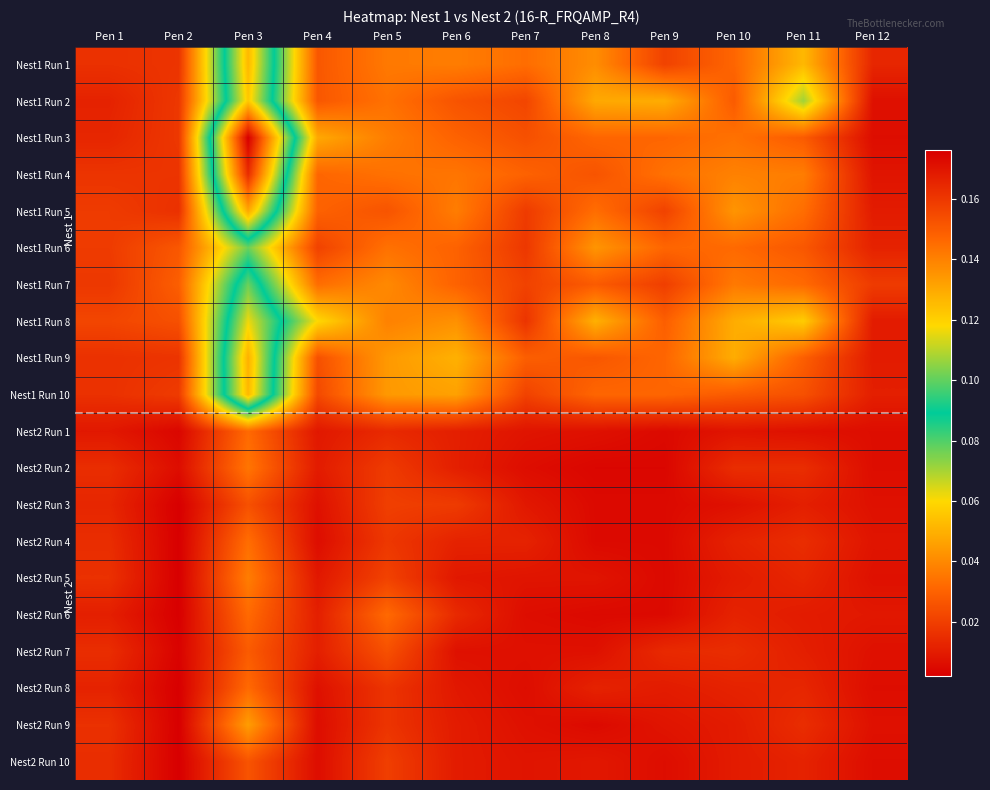

At Pen 4, list the series in order from smallest to largest.

Nest2 Run 4, Nest2 Run 9, Nest2 Run 10, Nest2 Run 3, Nest2 Run 8, Nest2 Run 1, Nest2 Run 5, Nest2 Run 2, Nest2 Run 6, Nest2 Run 7, Nest1 Run 6, Nest1 Run 10, Nest1 Run 9, Nest1 Run 1, Nest1 Run 2, Nest1 Run 5, Nest1 Run 4, Nest1 Run 7, Nest1 Run 3, Nest1 Run 8